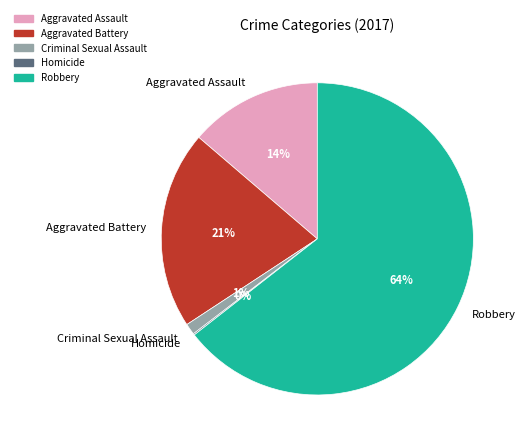

What percentage is the Aggravated Assault slice, to the nearest percent?

14%